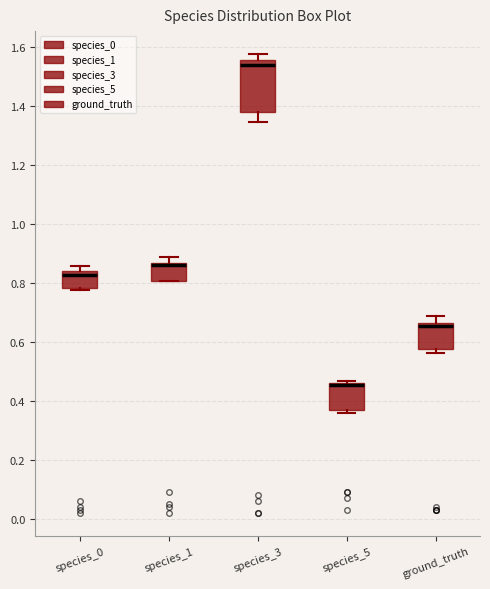

Which box is the tallest, from its lower edge to its upper edge?

species_3